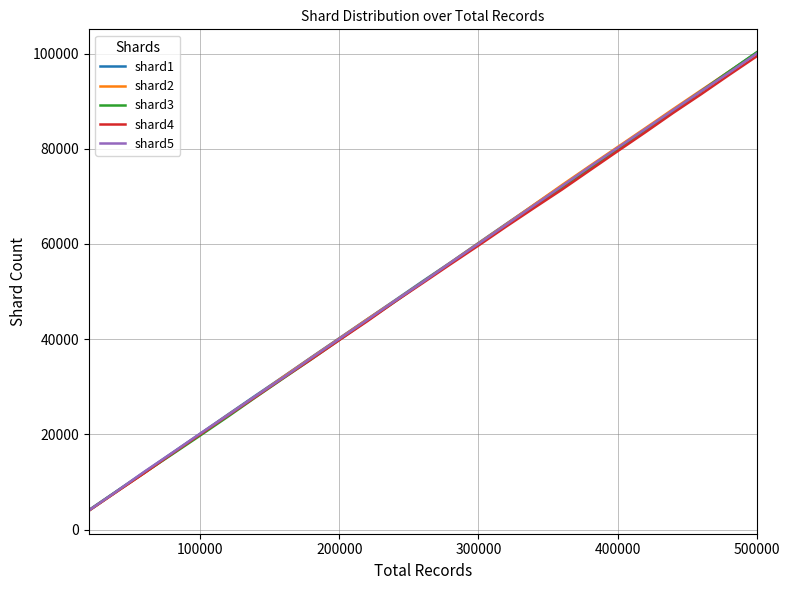

What is the maximum value shown in the chart?

100270